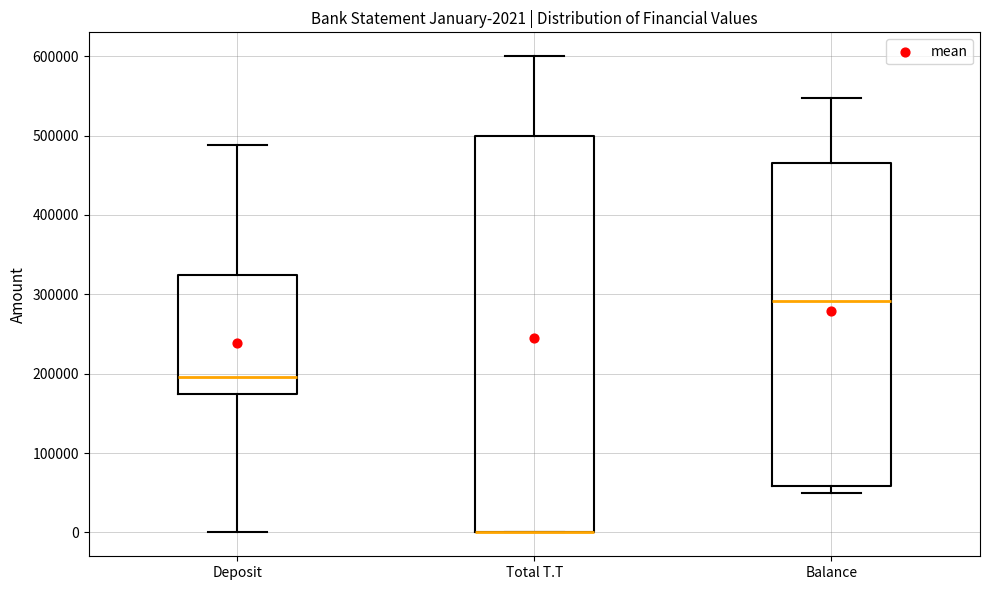

Comparing the boxes themselves (not the whiskers), which one is the tallest?

Total T.T